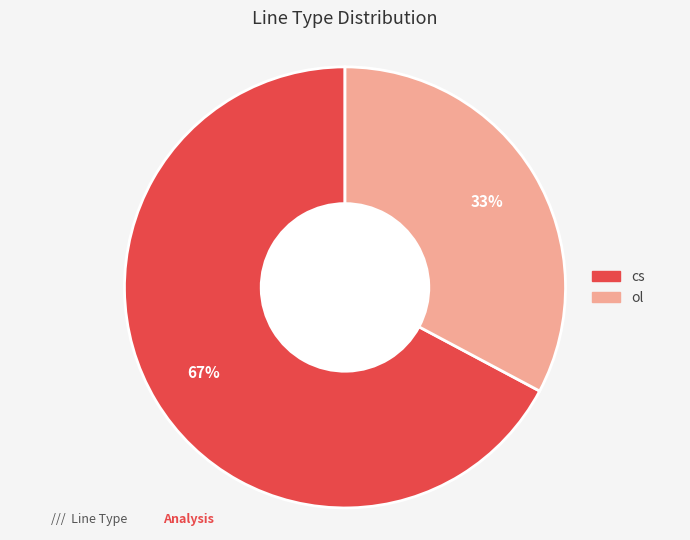

Between cs and ol, which is larger?

cs